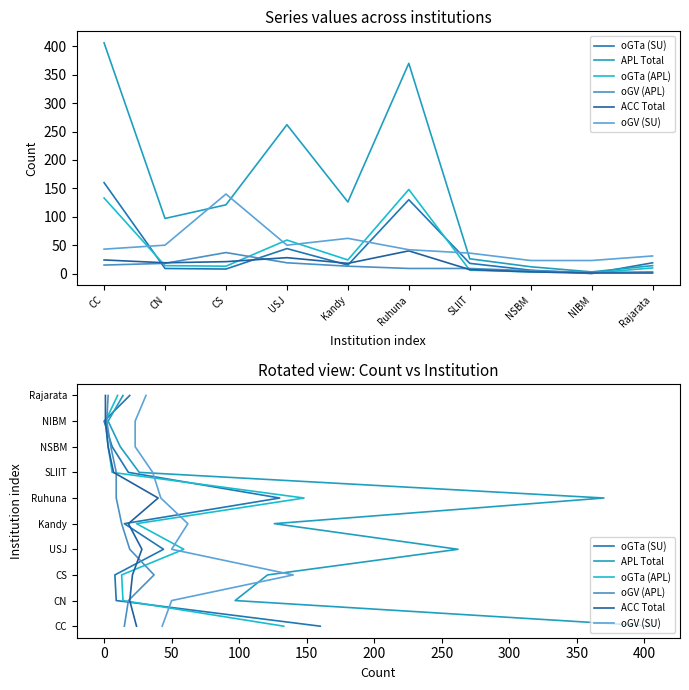

At Rajarata, list the series in order from smallest to largest.

oGTa (SU), APL Total, oGTa (APL), oGV (APL), ACC Total, oGV (SU)